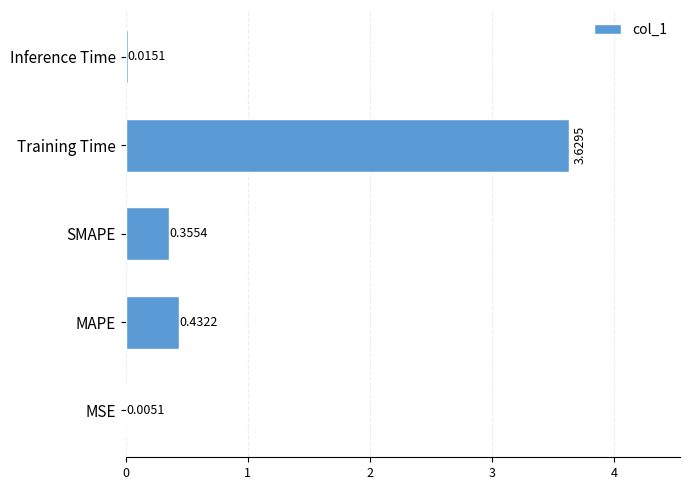

At which label is the value closest to 1?

MAPE